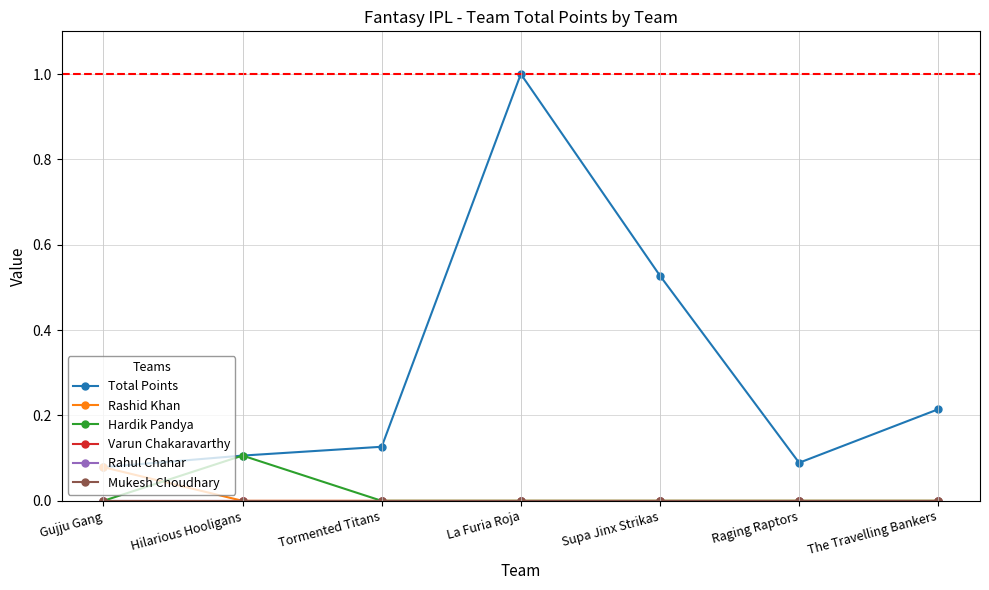

Which label corresponds to the smallest value in the chart?

Hilarious Hooligans